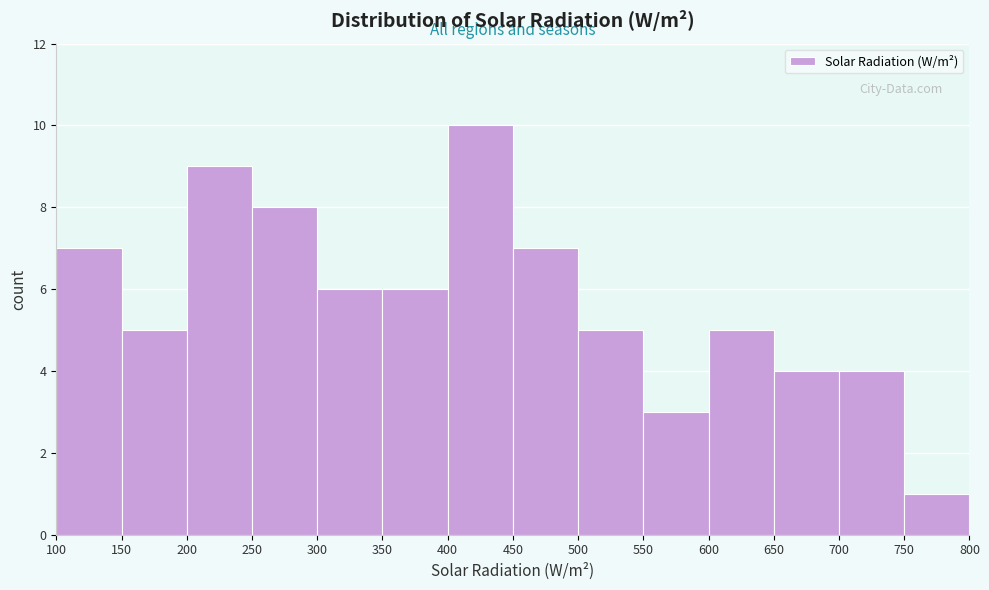

Which range on the x-axis has the tallest bar?

400 to 450